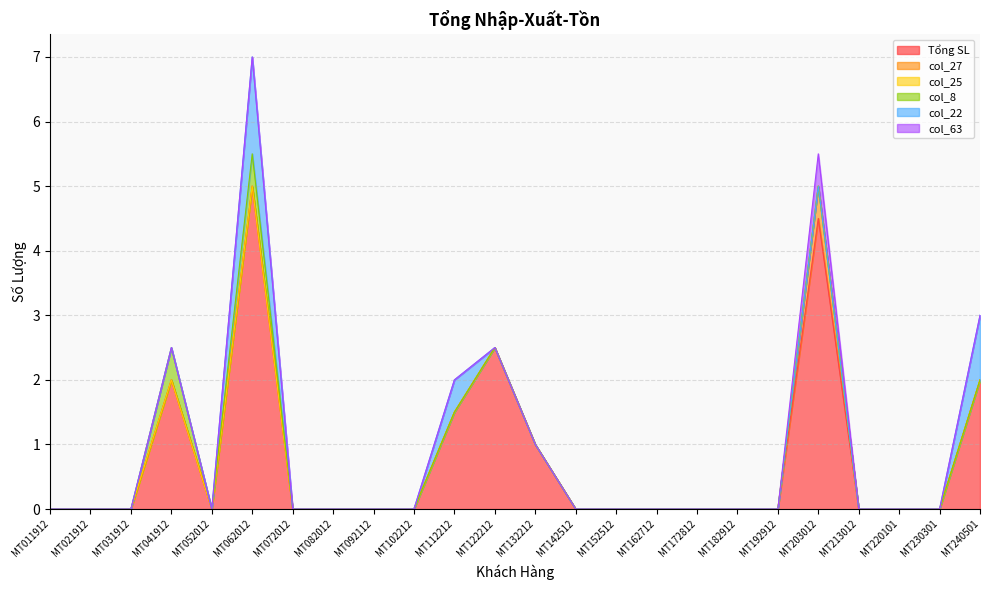

Count the col_22 values in the range 0 to 1.

23